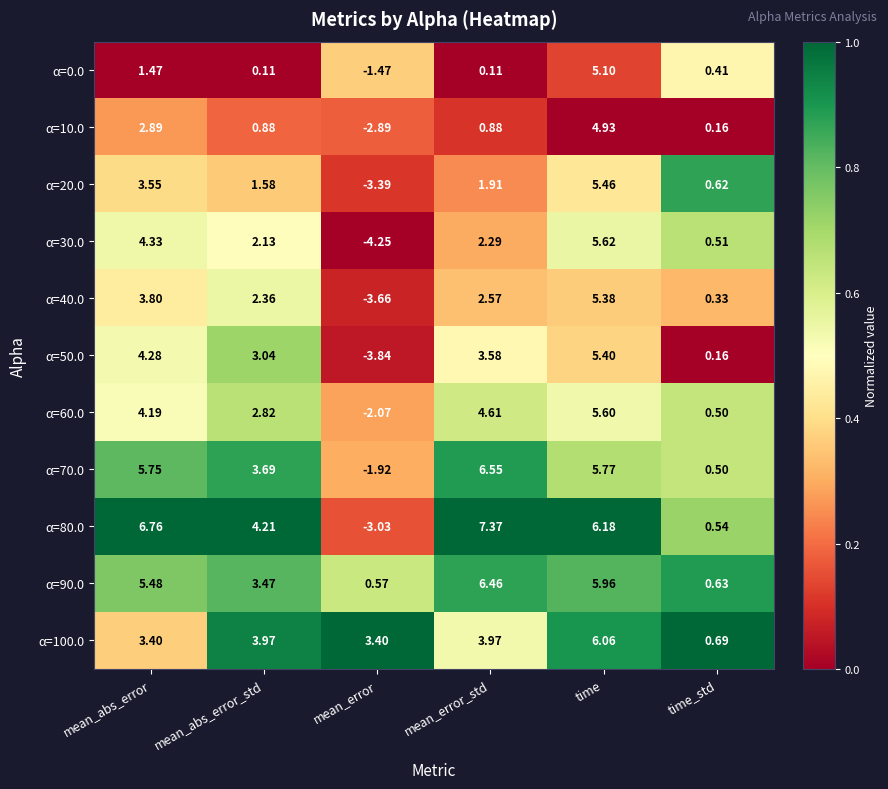

At how many categories does at least one series exceed 0?

6